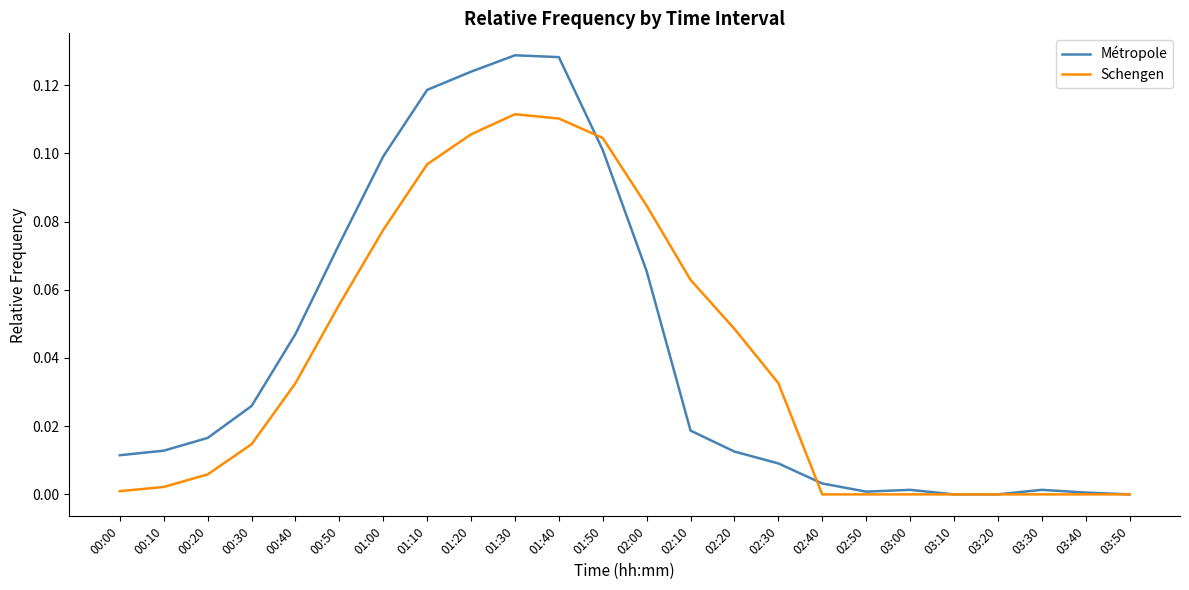

Is this an area chart (filled region under the line)?

No